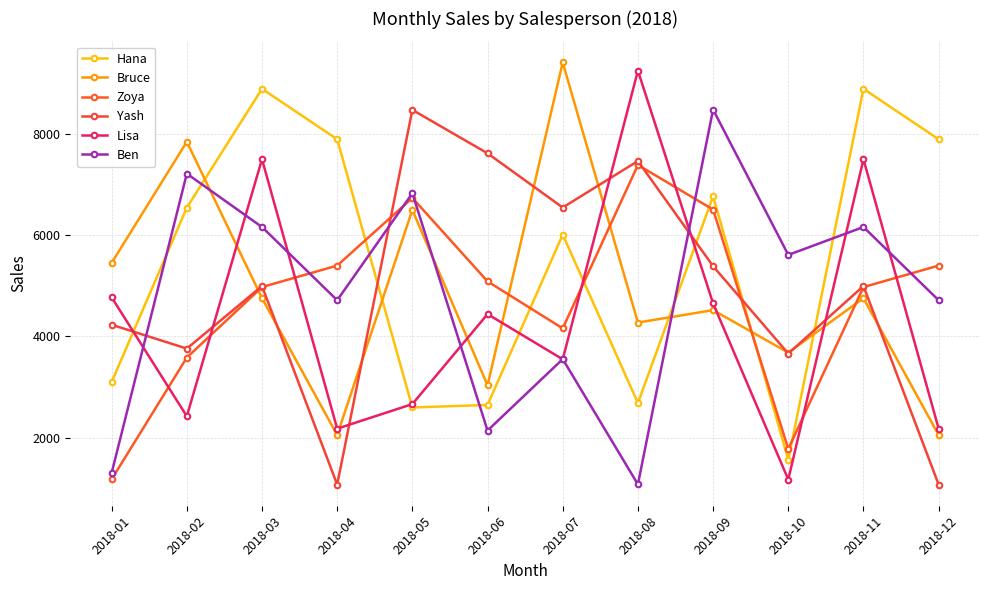

What is the difference between the Bruce values at 2018-04 and 2018-07?

7362